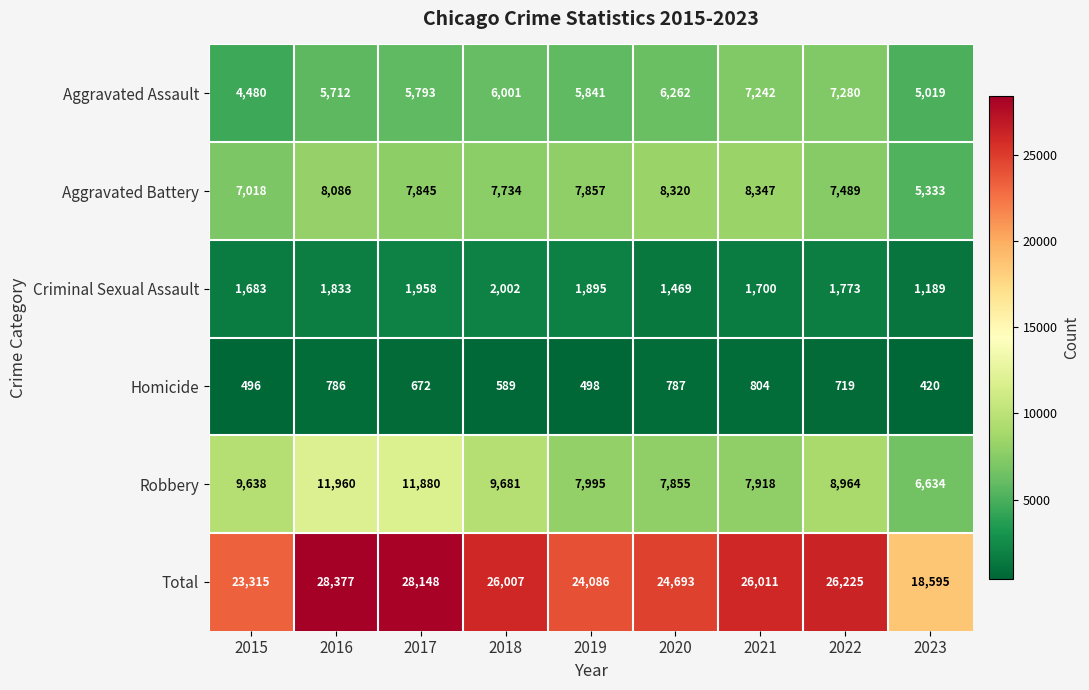

List the labels in order of Robbery value, smallest first.

2023, 2020, 2021, 2019, 2022, 2015, 2018, 2017, 2016